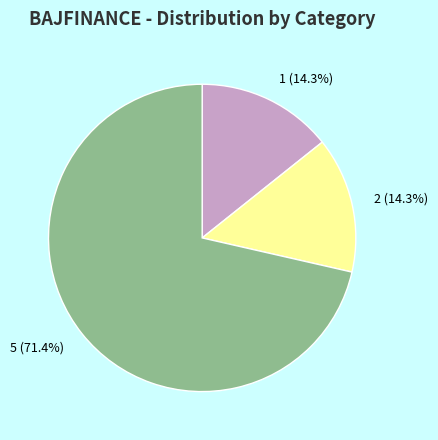

Is there a majority slice in this chart?

Yes